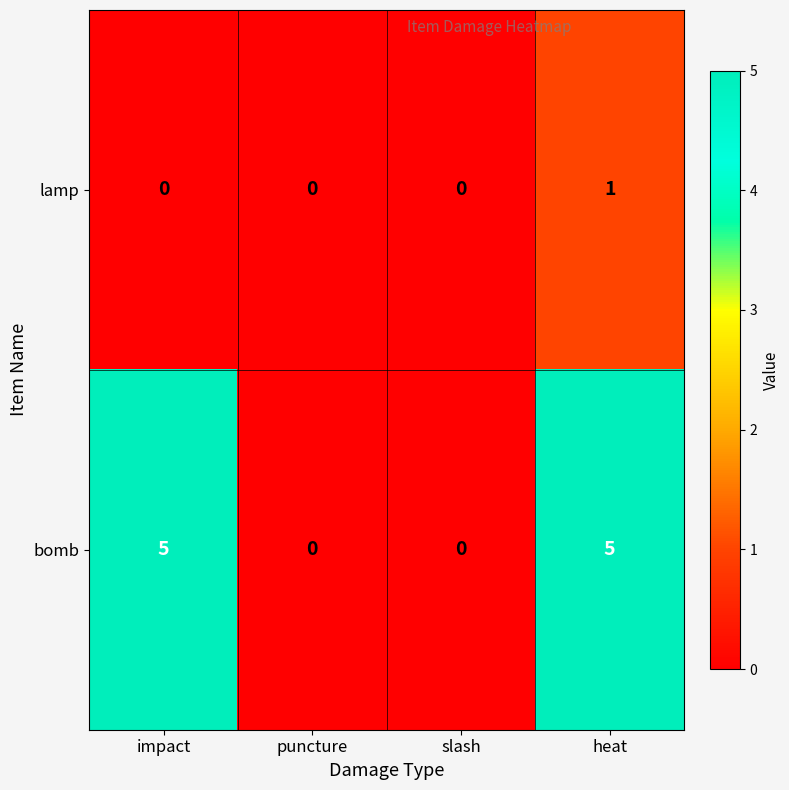

At which category is the sum across all series the highest?

heat